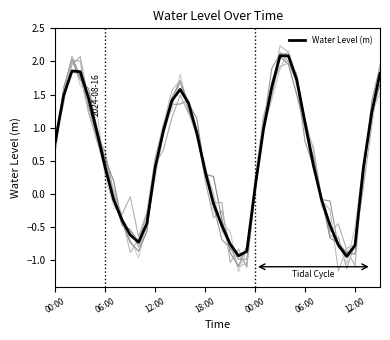

What is the value of the 30th point from the left?

1.7